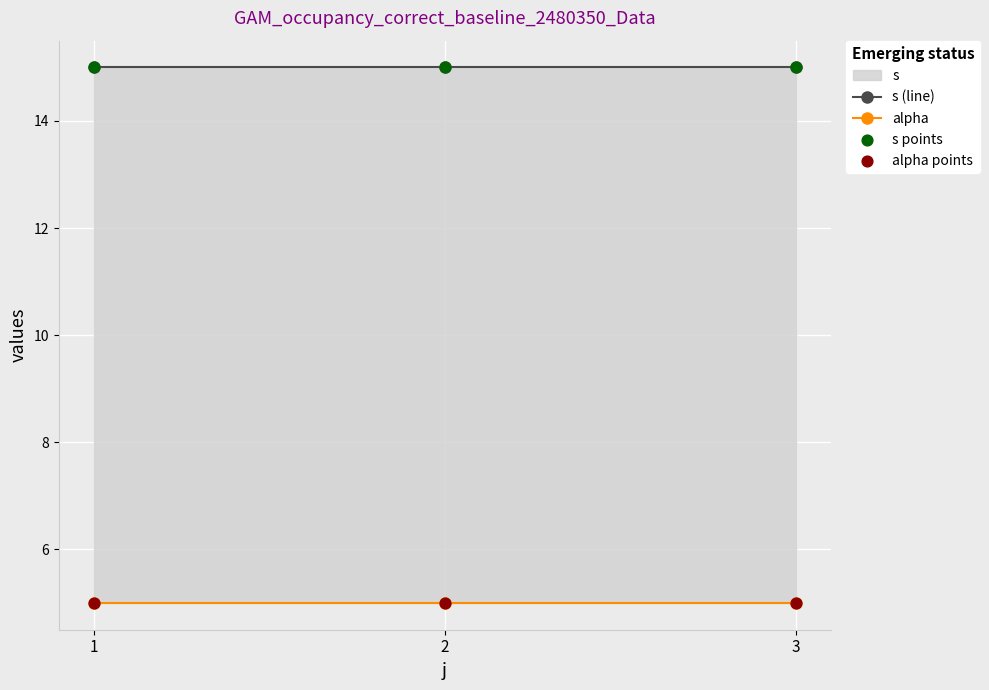

Is the value of alpha at 2 greater than the value of s points at 3?

No